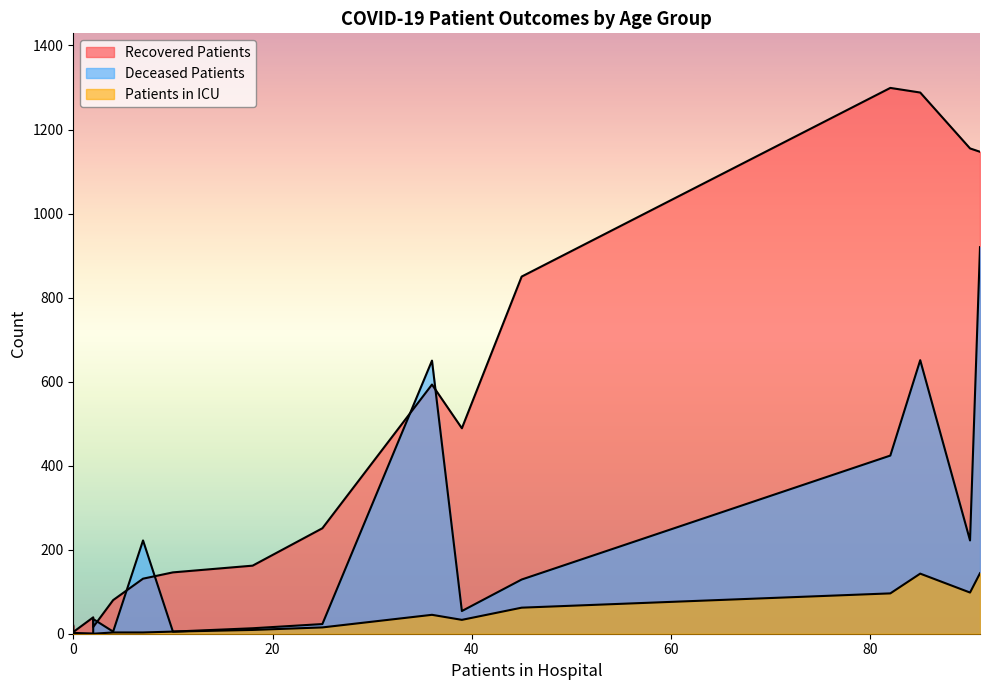

Which series changed the most between <20 and 50-54?

recovered_patients